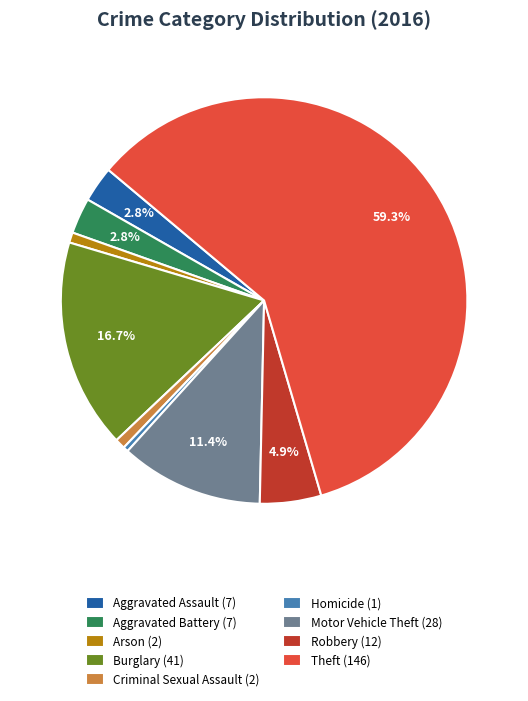

Approximately how many times larger is the value at Aggravated Battery (7) compared to Arson (2)?

3.5